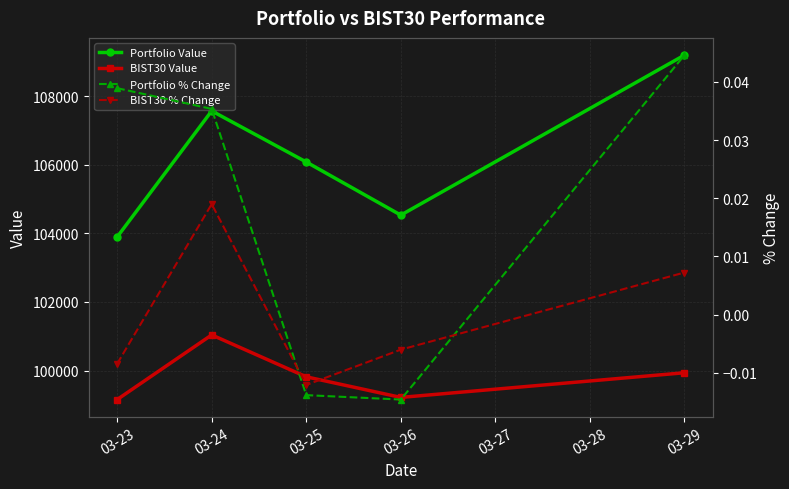

What is the value of the Portfolio Value point at the 2nd from the left?

107568.6